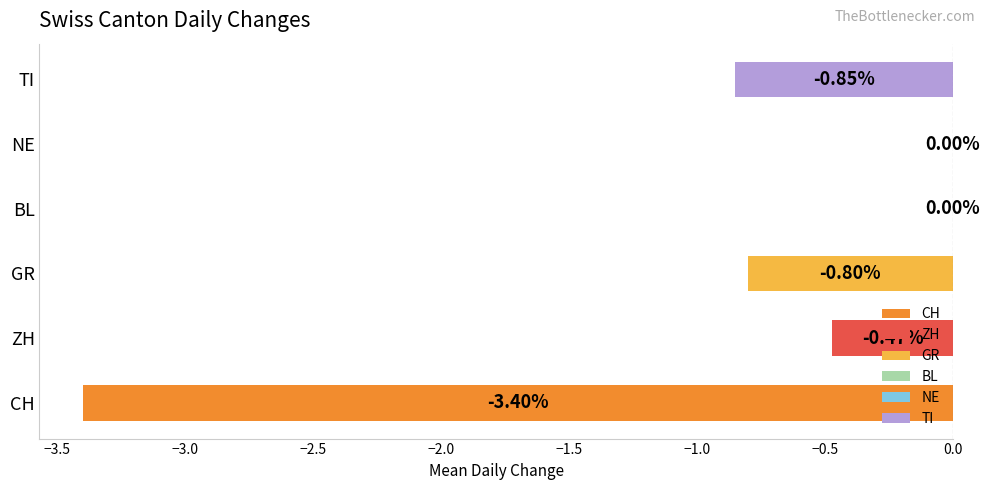

Between 2020-06-11 and 2020-06-22, which series saw the biggest shift?

CH